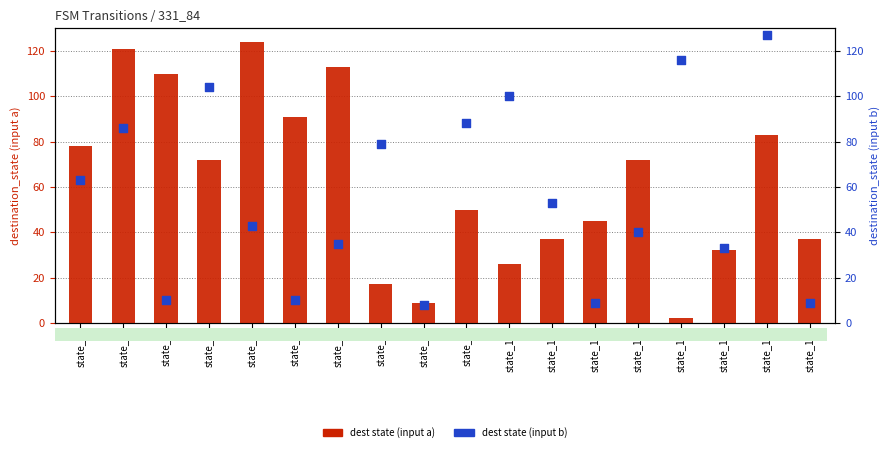

Which series has the largest total across all categories?

dest state (input a)